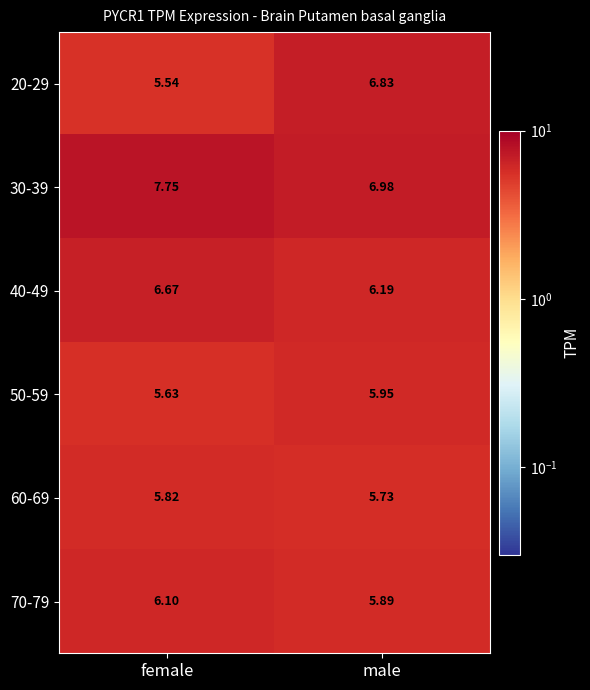

Count the number of categories in the chart.

2